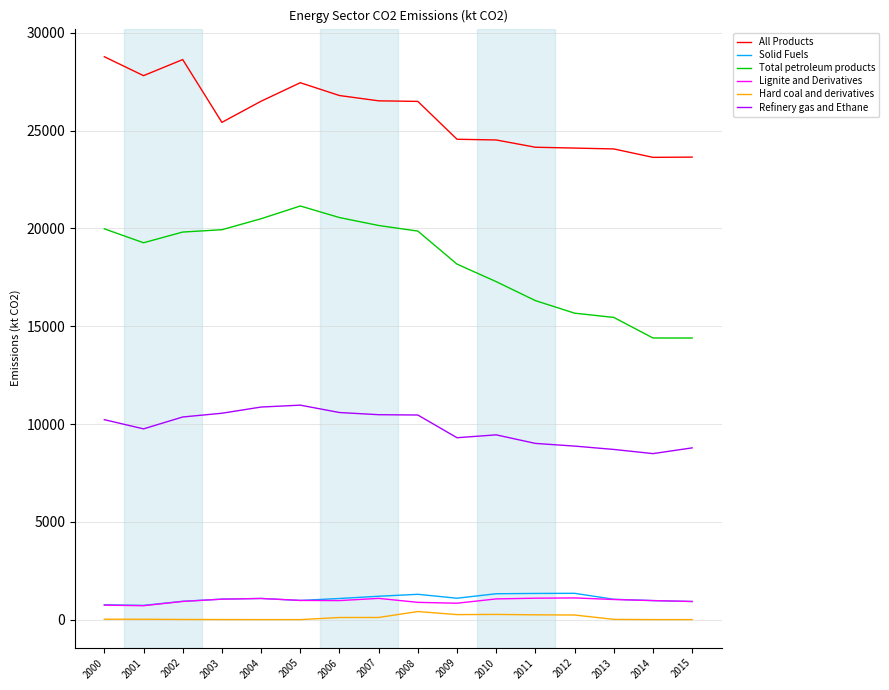

At which label does All Products first exceed 26493?

2000